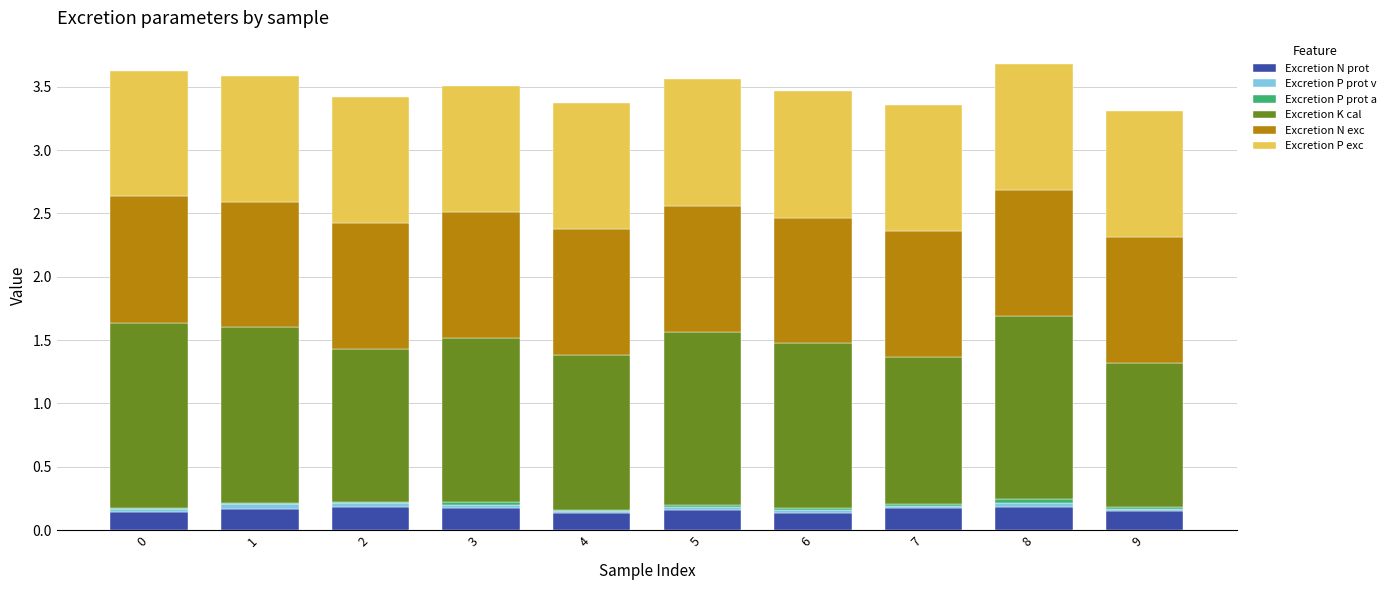

How many categories are shown in the chart?

10